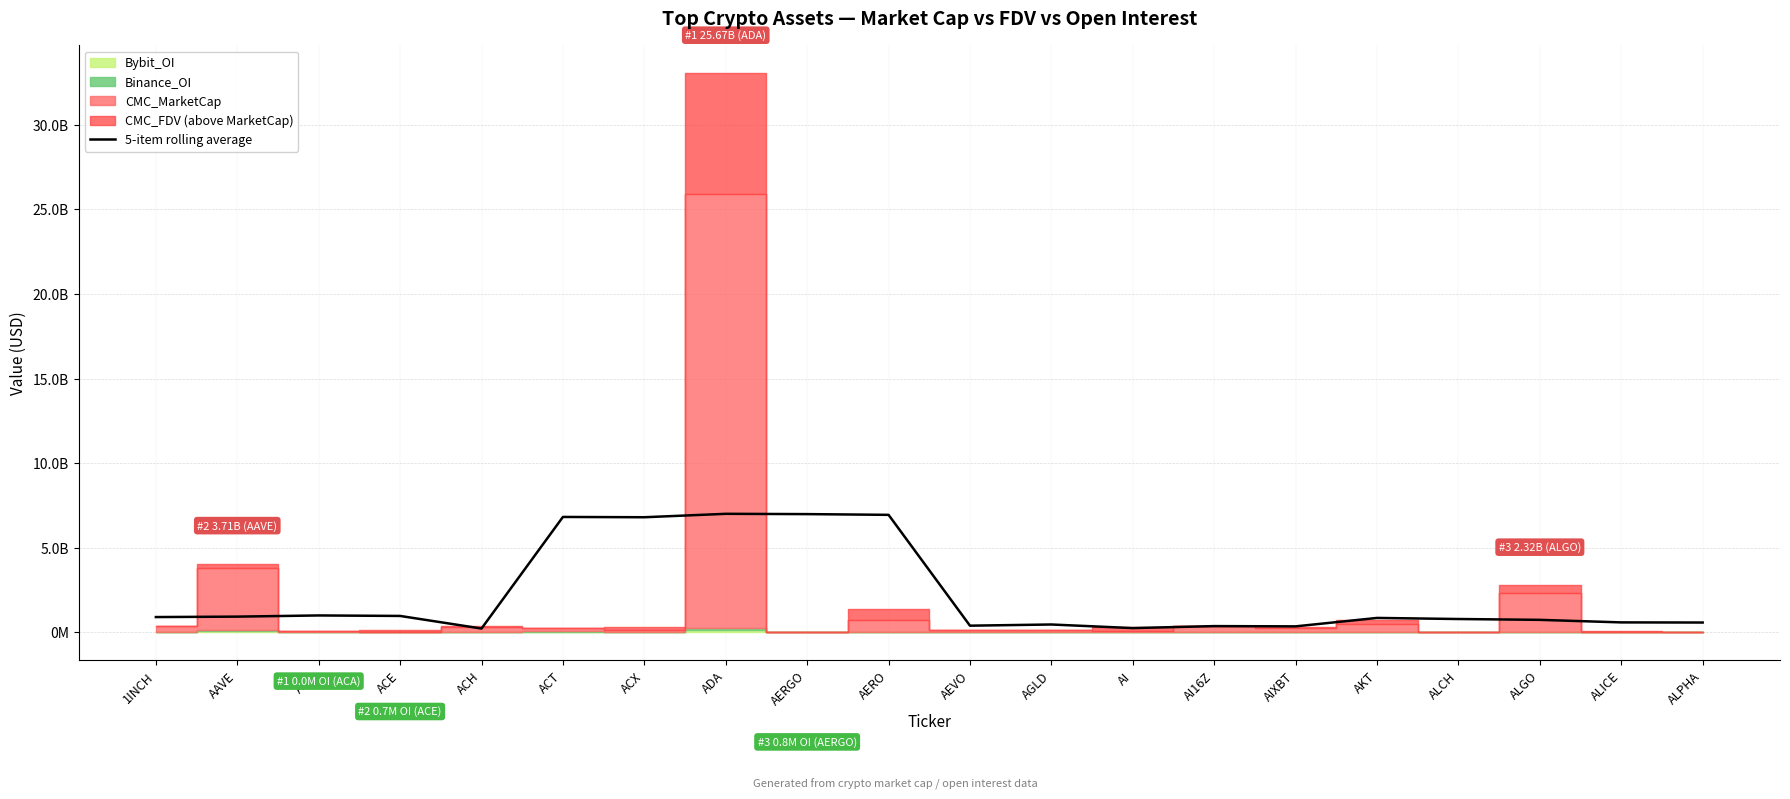

What is the difference between the values at ACX and AI?

6553884502.4